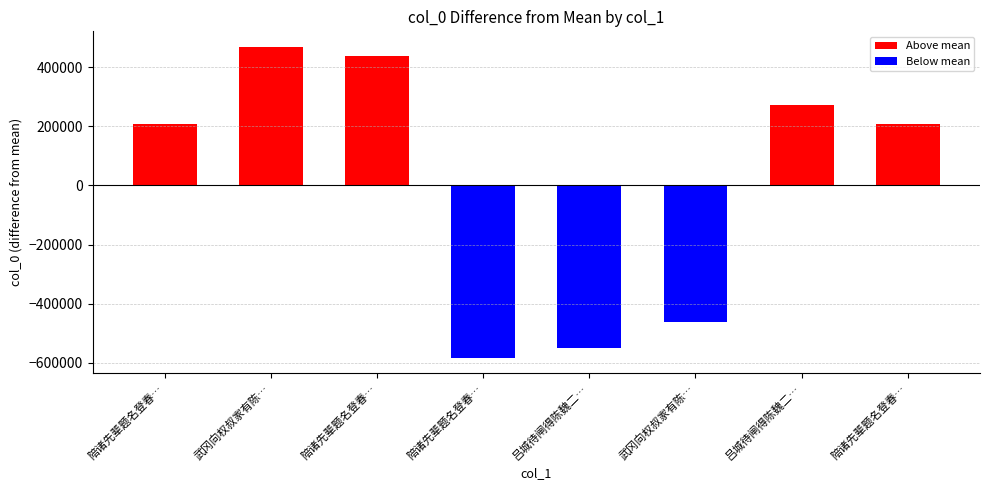

Count the number of categories in the chart.

8